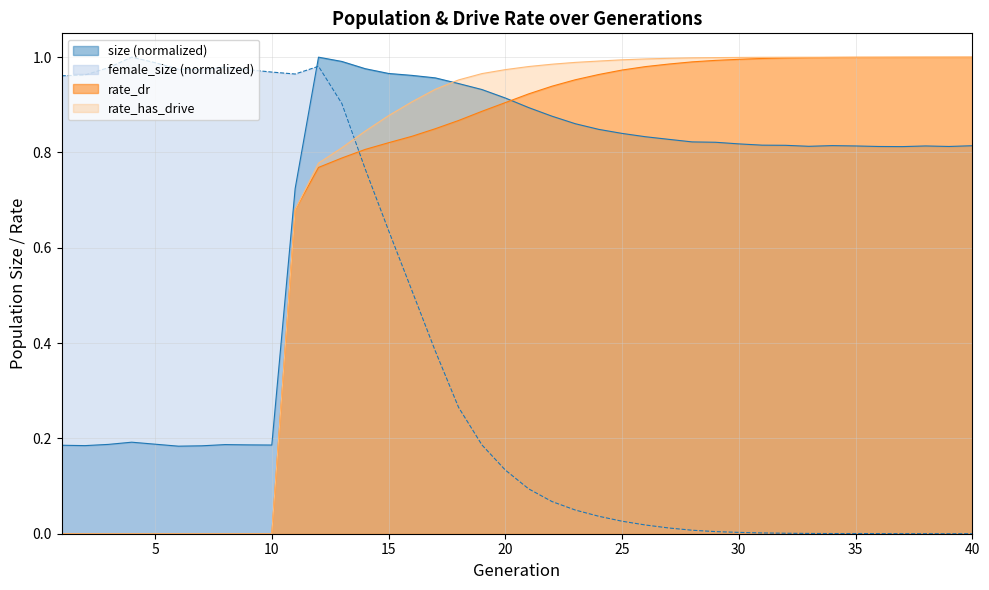

What is the total value across all series at 1?

1.1